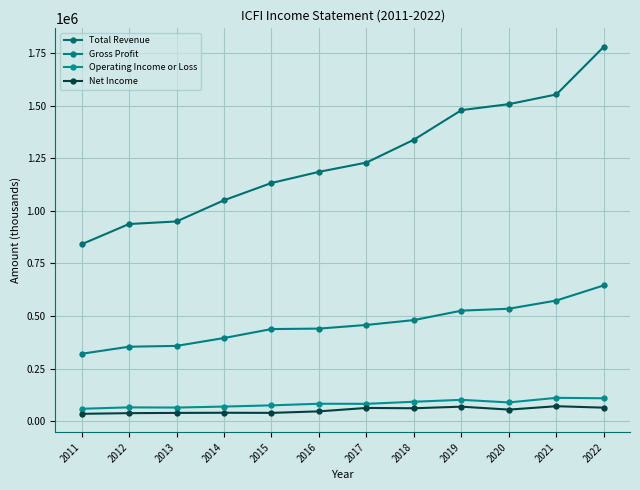

What are all the series names shown in the legend?

Total Revenue, Gross Profit, Operating Income or Loss, Net Income